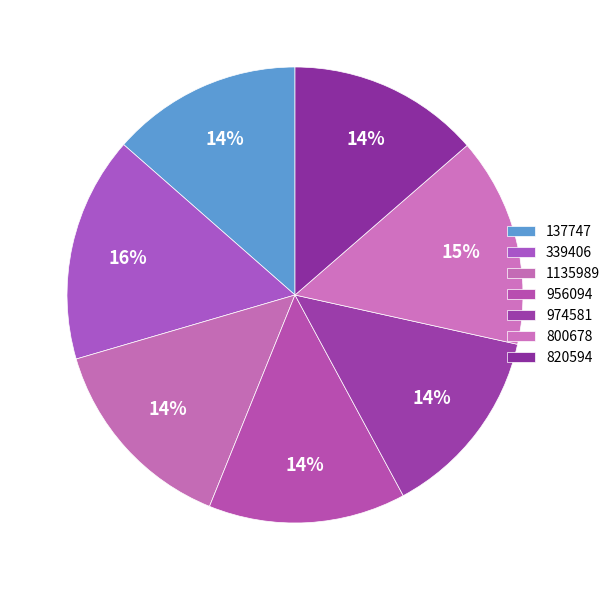

Is it true that 800678 is 15% of the pie?

True